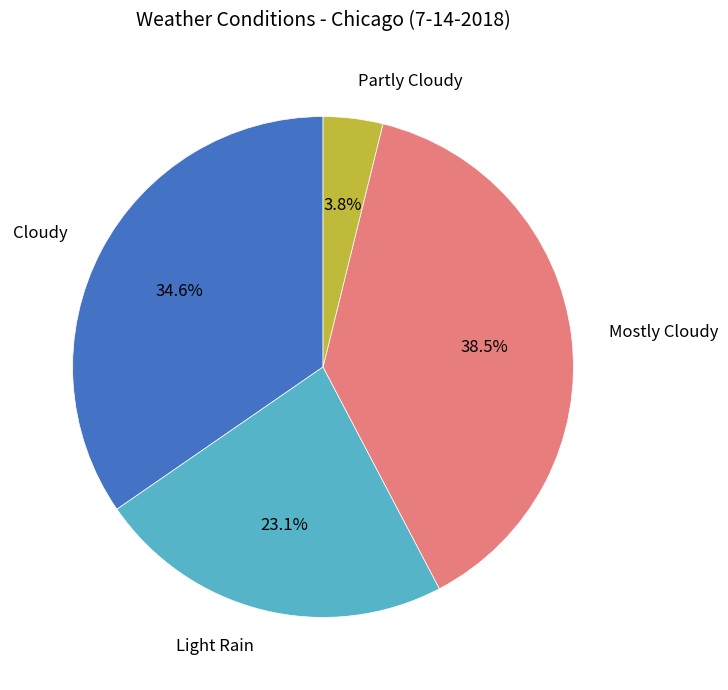

To the nearest percent, what percentage of the pie is Cloudy?

35%